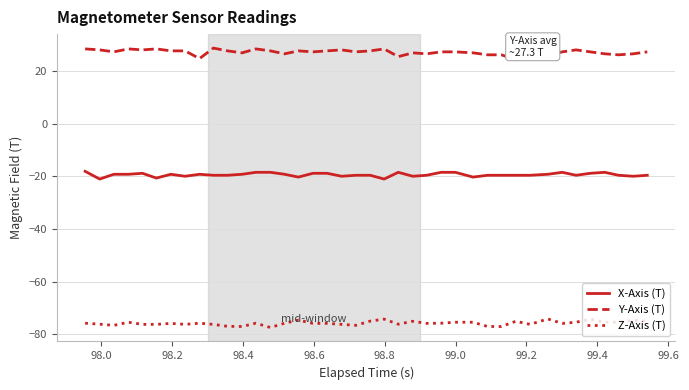

Which series has the largest total across all categories?

Y-Axis (T)